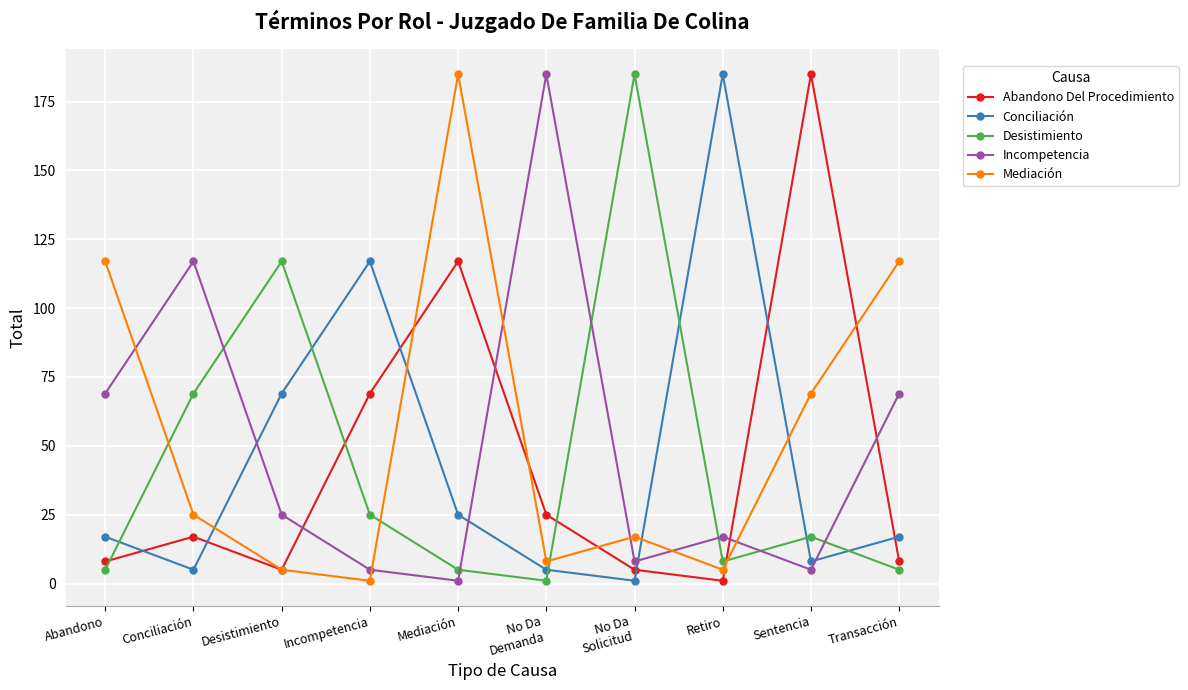

Is it true that Abandono Del Procedimiento equals 8 at Transacción?

True